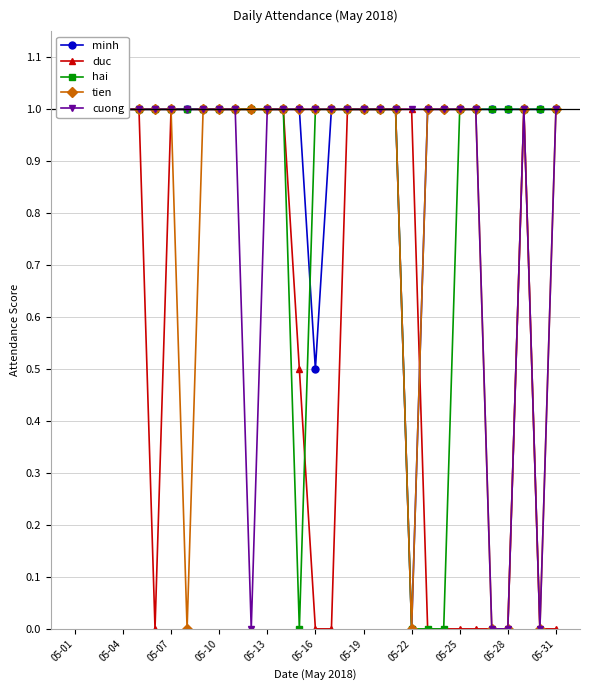

Between 05-22 and 05-16, which is larger?

05-16